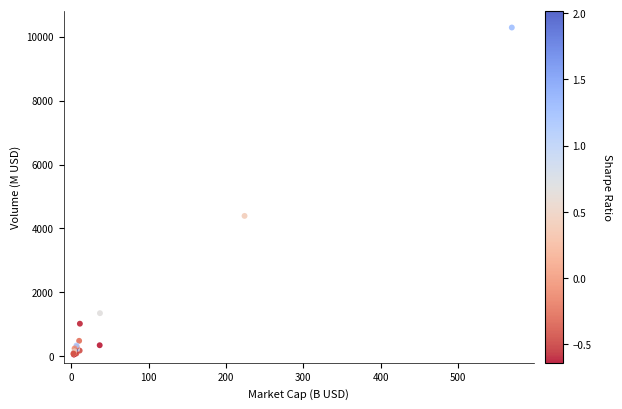

What Y value in the scatter plot is closest to 5172?

4393.9